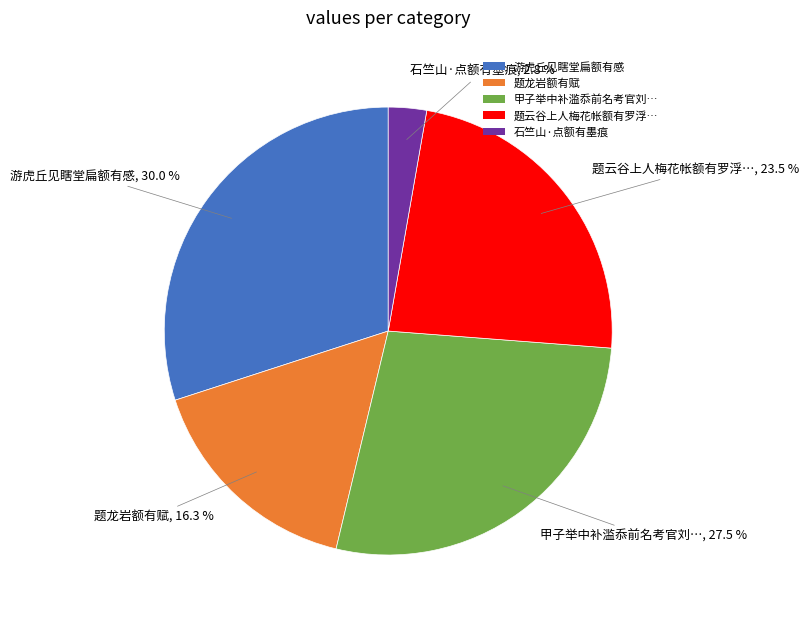

Between 游虎丘见瞎堂扁额有感 and 题云谷上人梅花帐额有罗浮…, which is larger?

游虎丘见瞎堂扁额有感